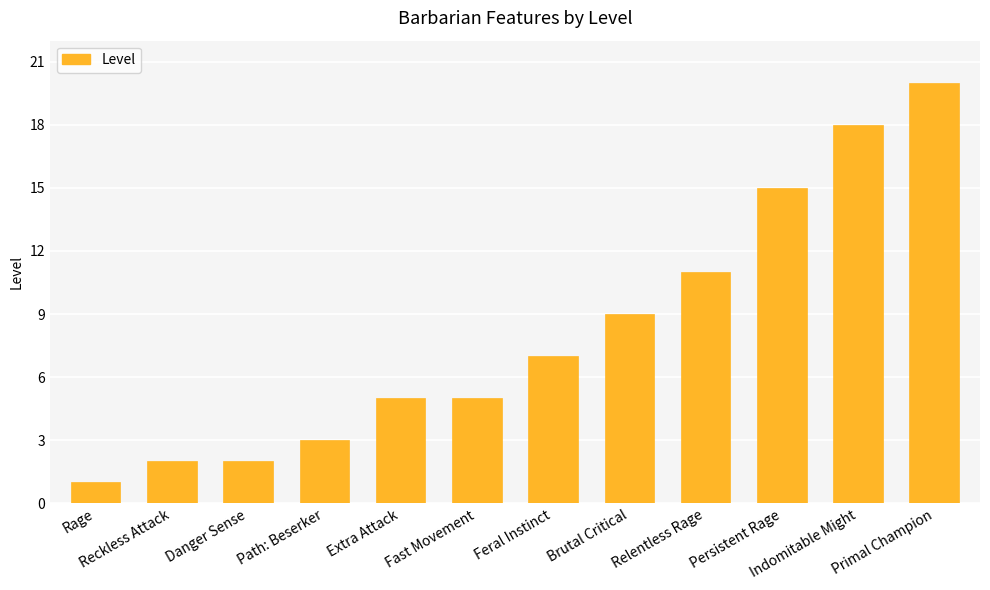

Reading right to left, extract all data points from this chart.

20	18	15	11	9	7	5	5	3	2	2	1